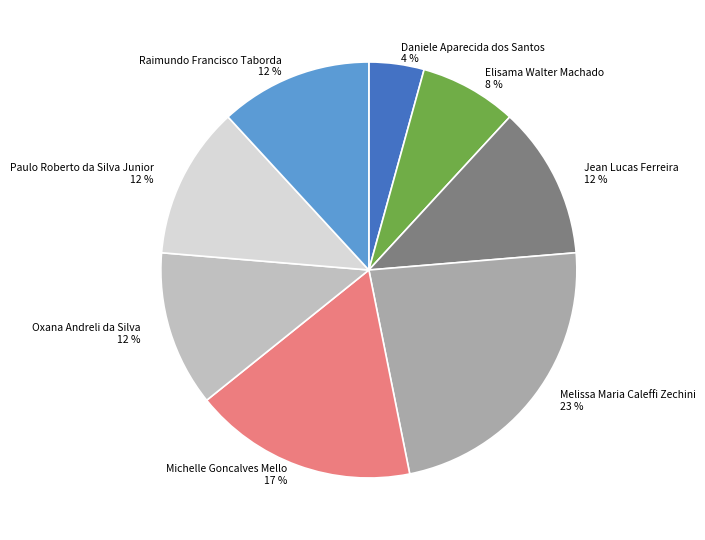

To the nearest percent, what is the average slice percentage?

12%